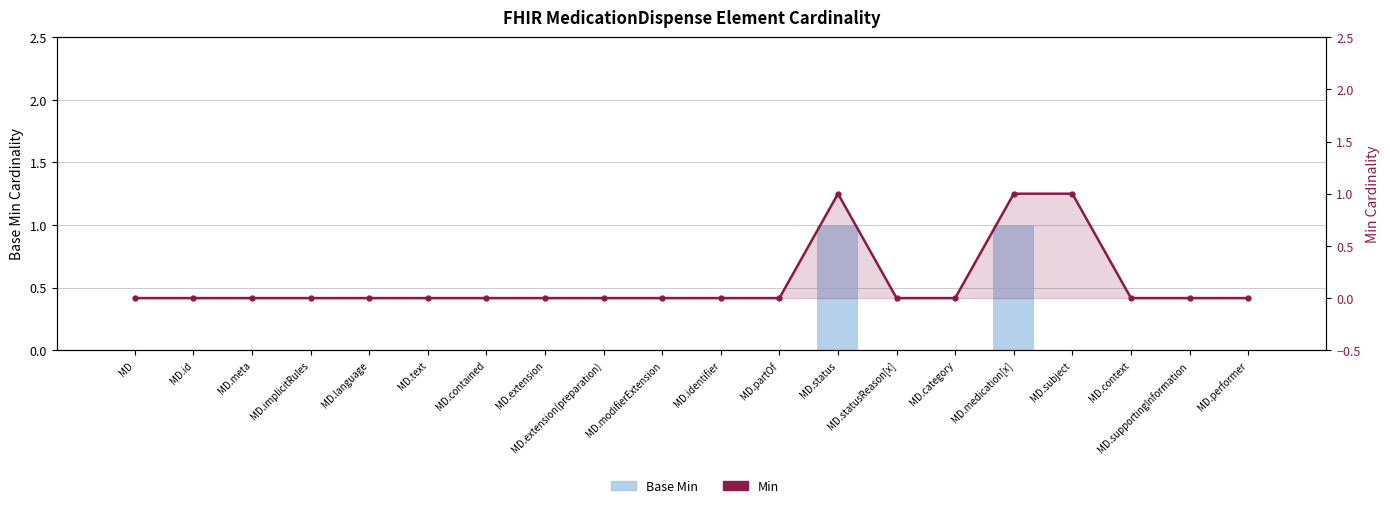

Rank the series by their average value, from highest to lowest.

Min, Base Min